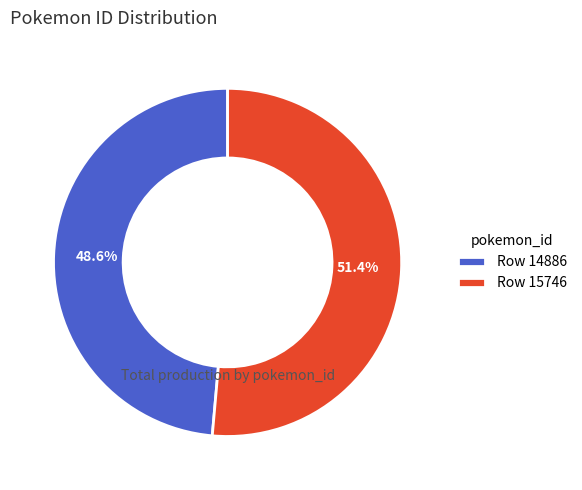

How many segments does this pie chart have?

2